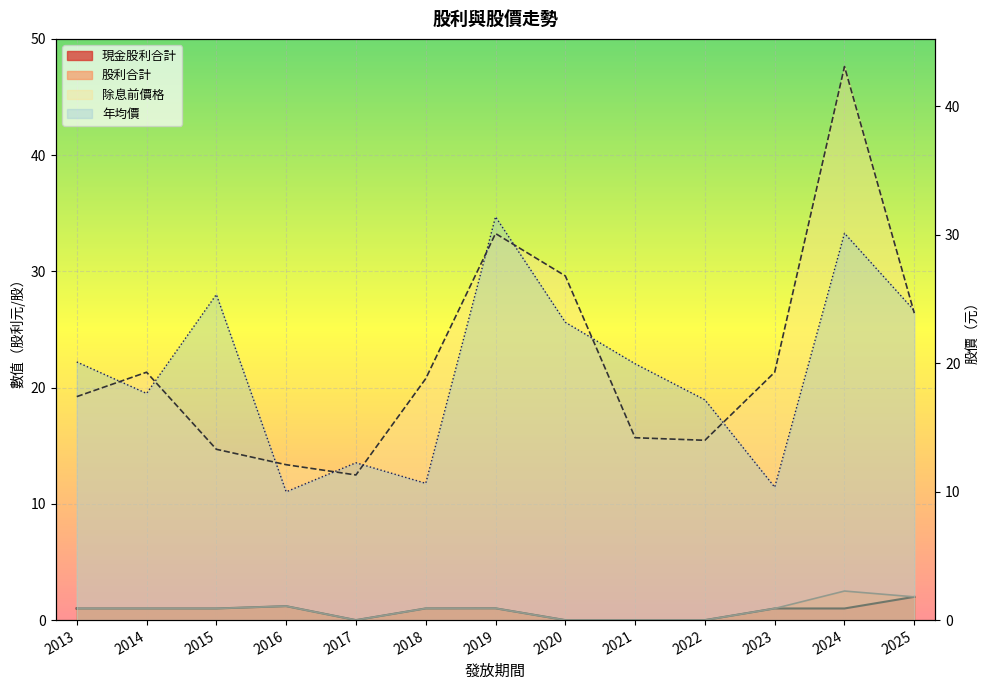

What is the value of the 除息前價格 point at the 11th from the left?

19.3